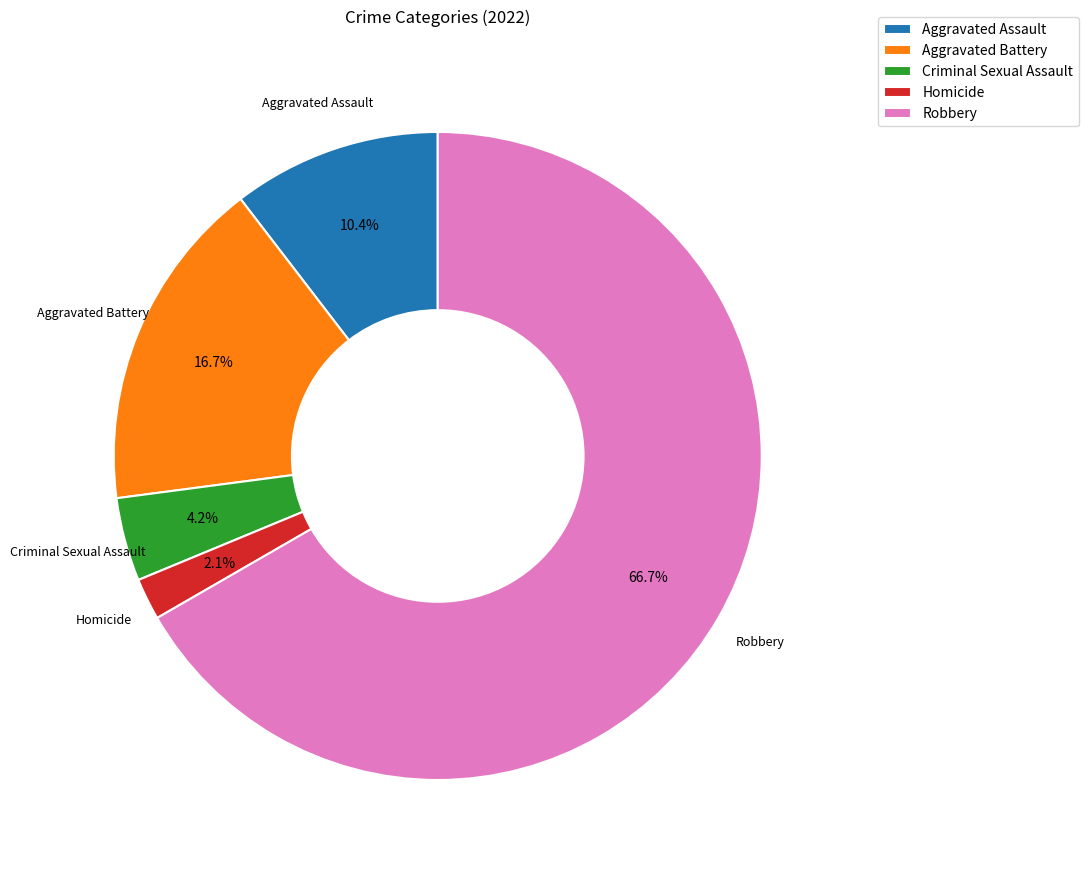

What percentage is the Homicide slice, to the nearest percent?

2%